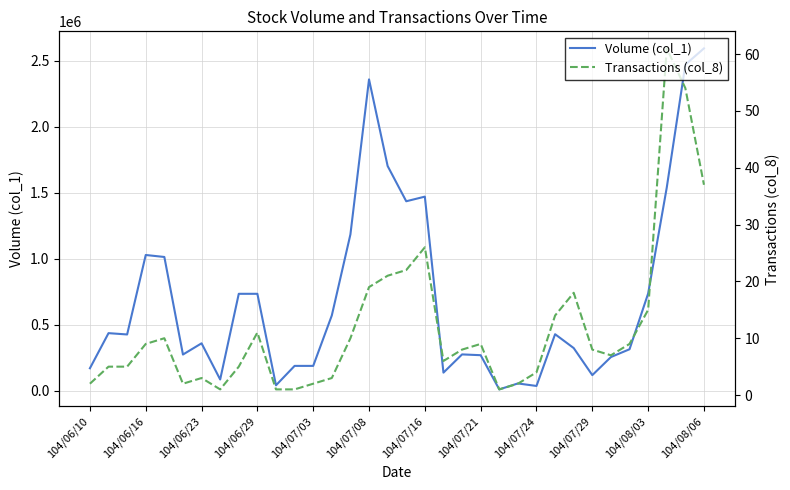

True or false: Transactions (col_8) and Volume (col_1) cross at least once.

False